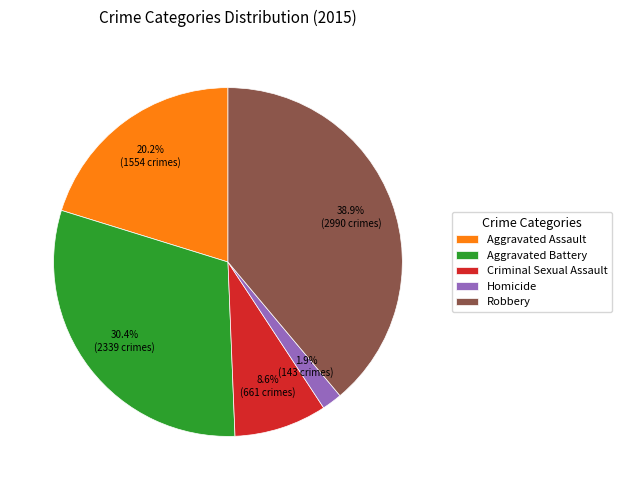

Count the number of slices in the pie.

5